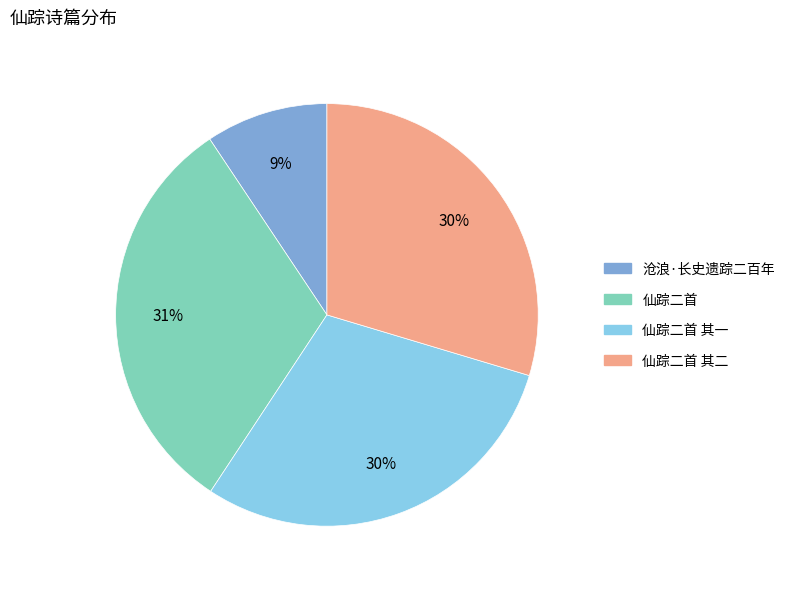

What is the ratio of the value at 仙踪二首 其一 to the value at 仙踪二首 其二?

1.0